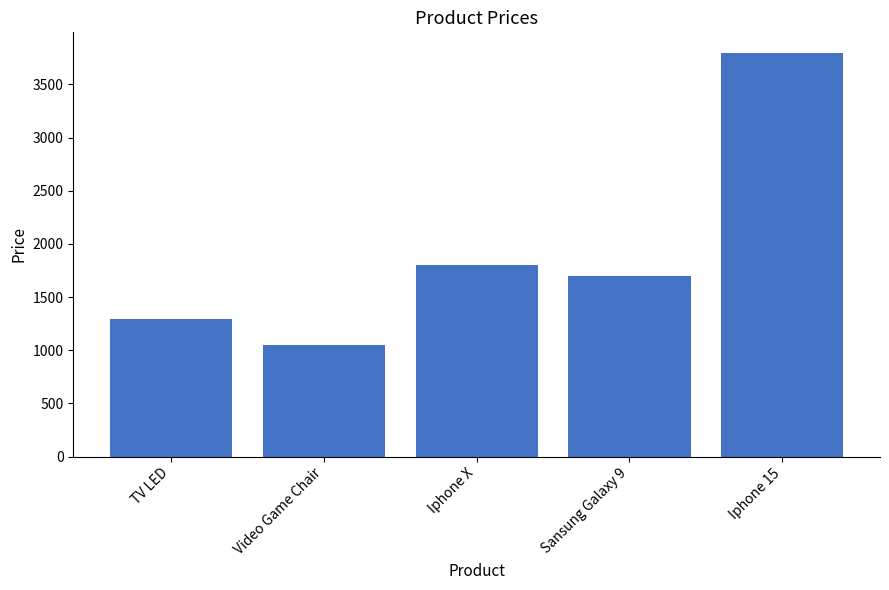

Does the chart contain any negative values?

No